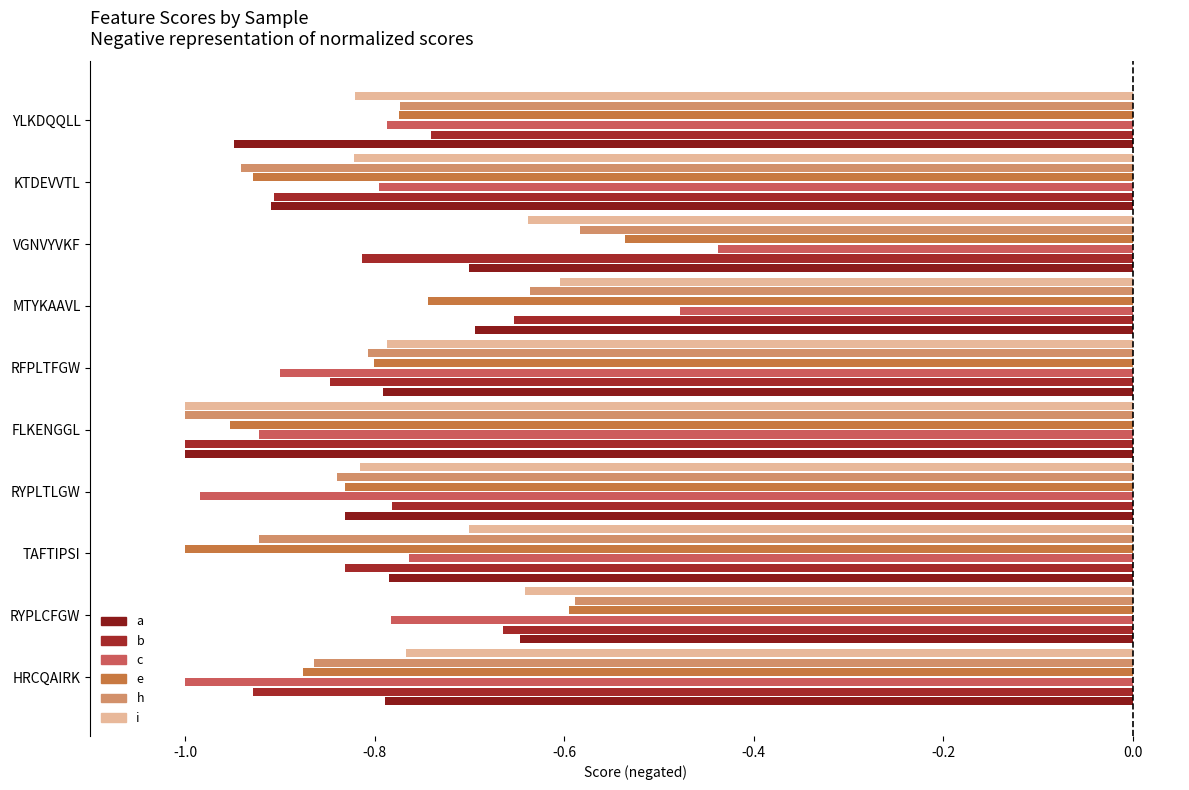

How many bars are there in total?

60